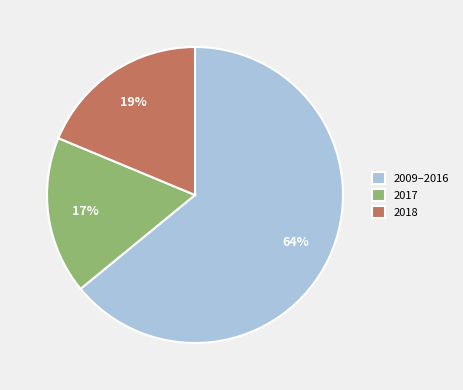

To the nearest percent, what portion does 2017 represent?

17%